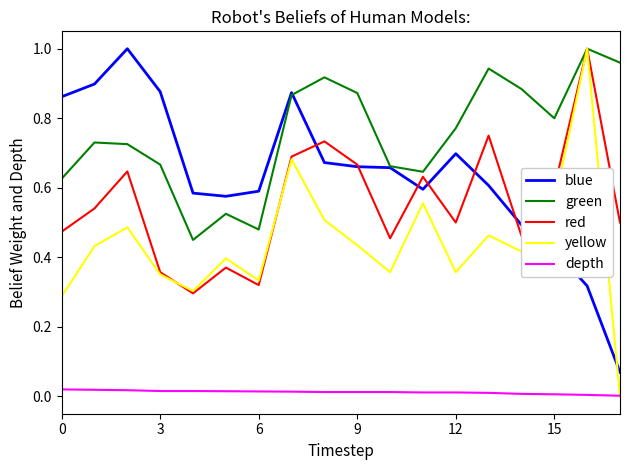

Which series has the largest range (max minus min)?

yellow